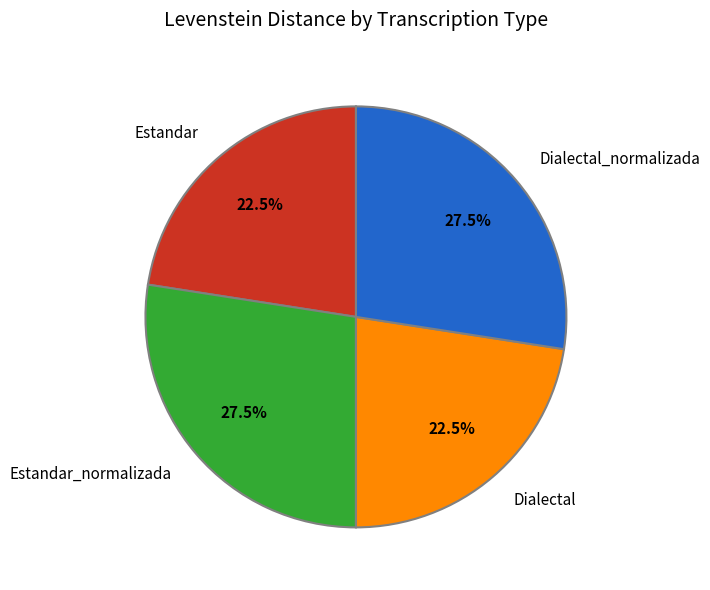

What is the ratio of the value at Dialectal to the value at Dialectal_normalizada?

0.8